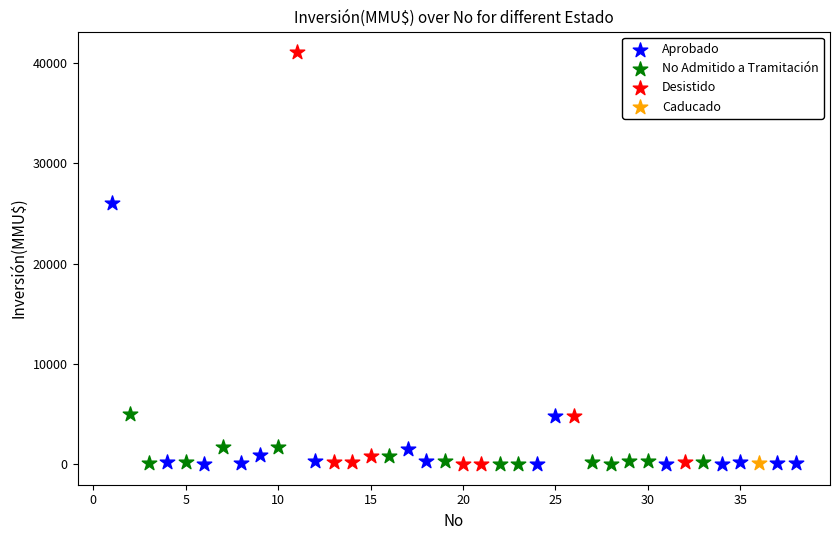

Which series contains the highest Y value?

Desistido